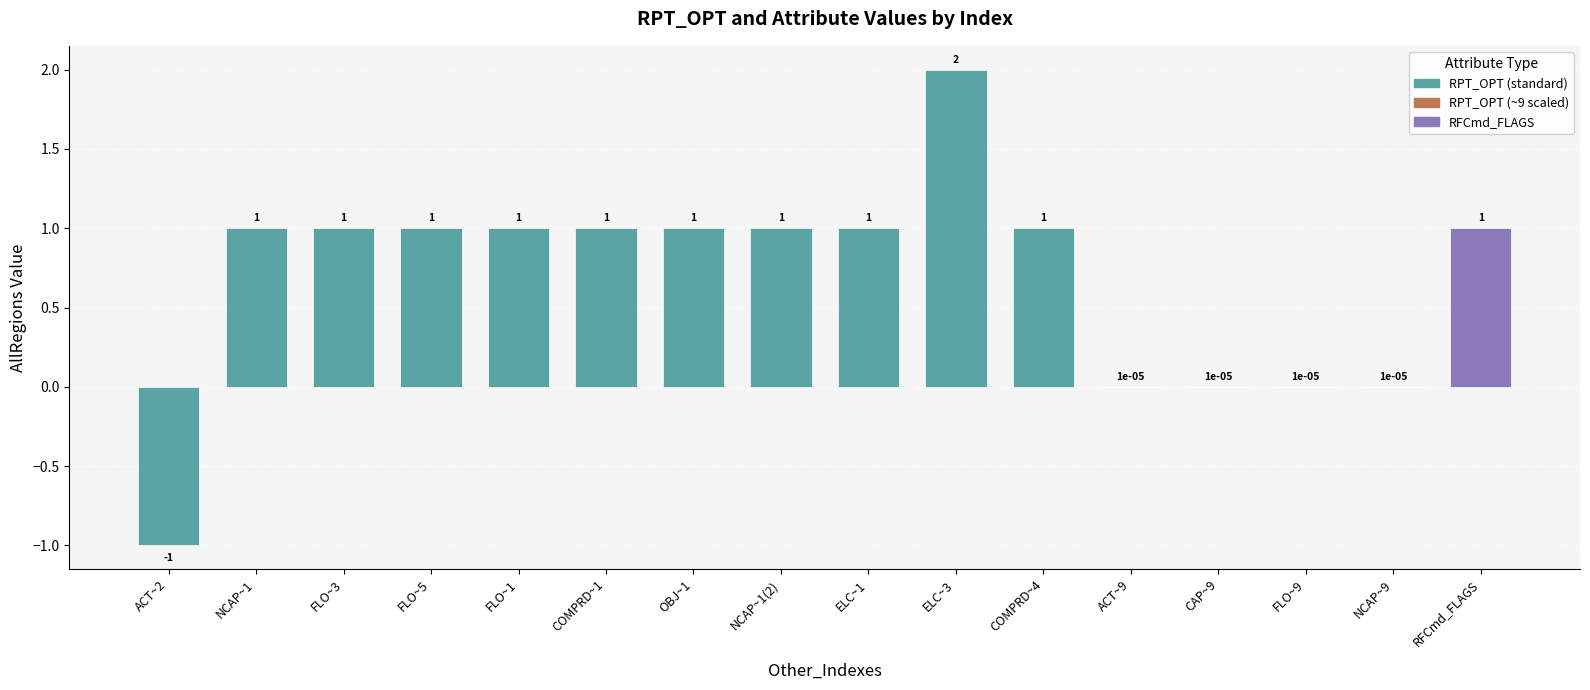

The chart shows a value of 0.4 at FLO~3. True or false?

False